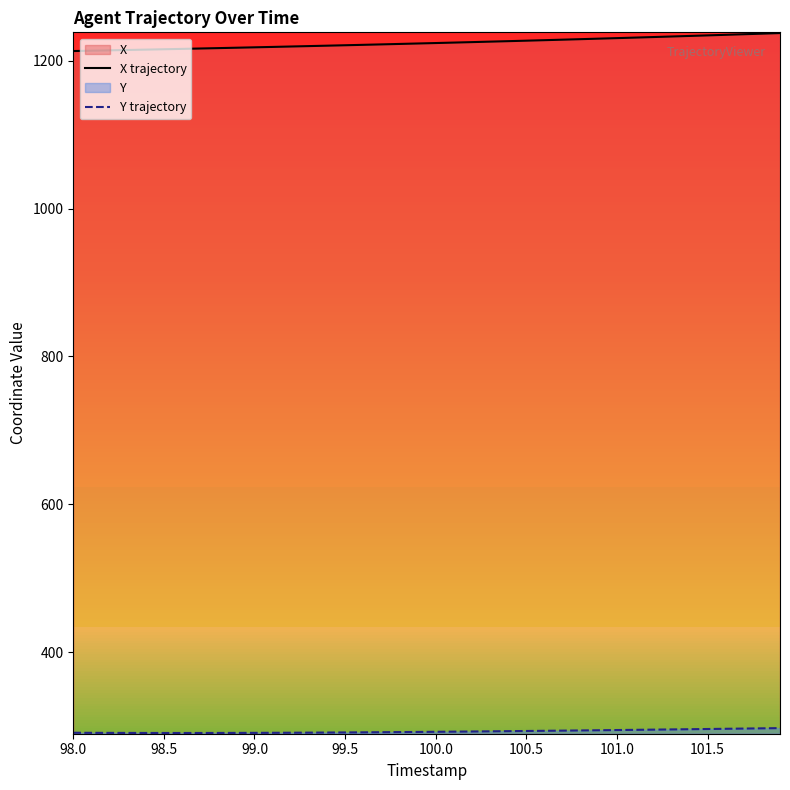

What is the total value across all series at 98.5?

1506.3